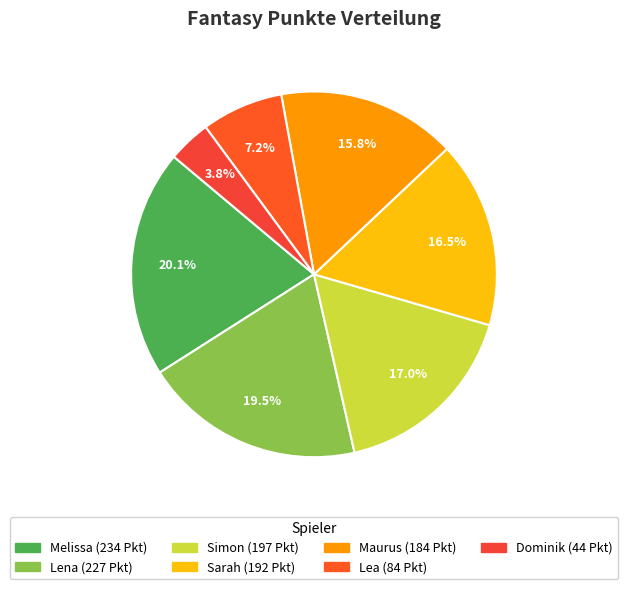

Rank the categories by value from lowest to highest.

Dominik, Lea, Maurus, Sarah, Simon, Lena, Melissa